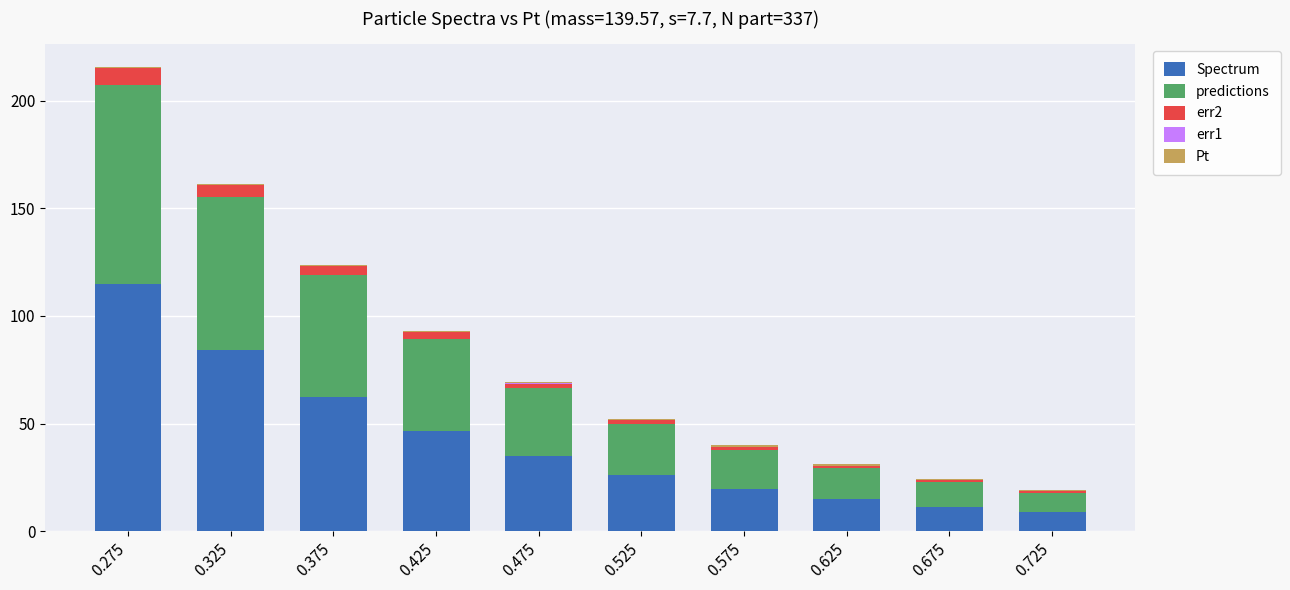

What is the highest value of the Spectrum series?

114.9